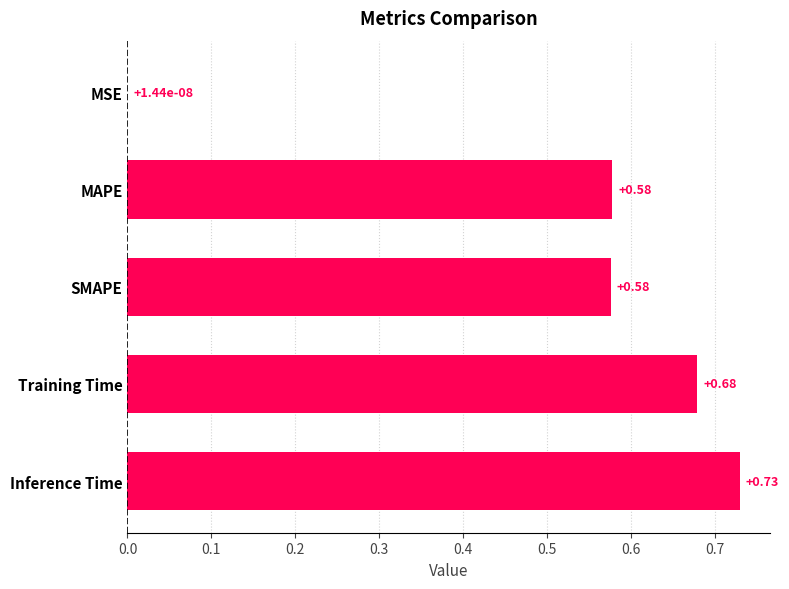

What is the change in value from MAPE to Inference Time?

+0.2